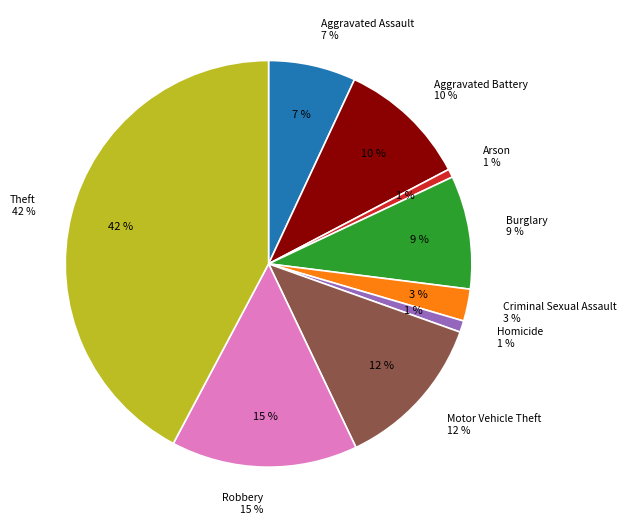

Which slice is the smallest?

Arson